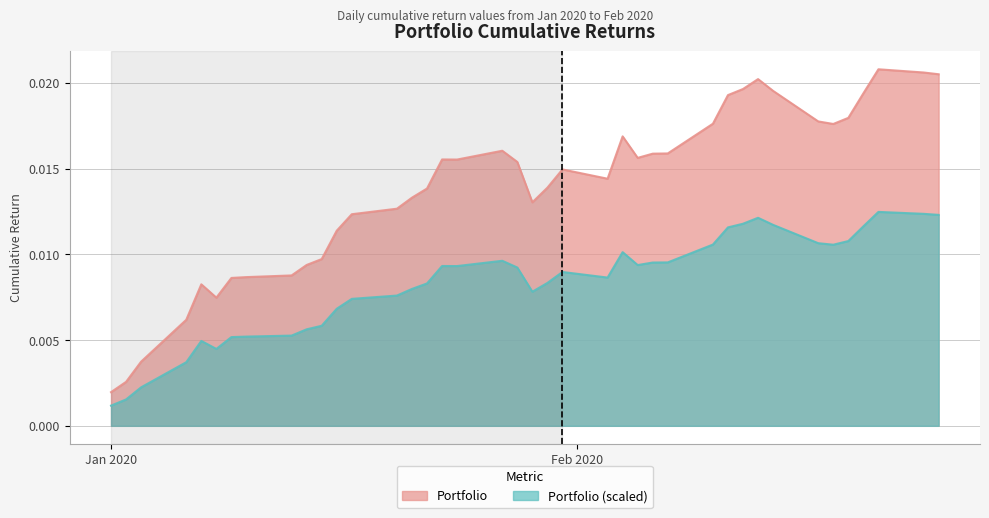

Rank the series by their maximum value, from lowest to highest.

Portfolio (scaled), Portfolio